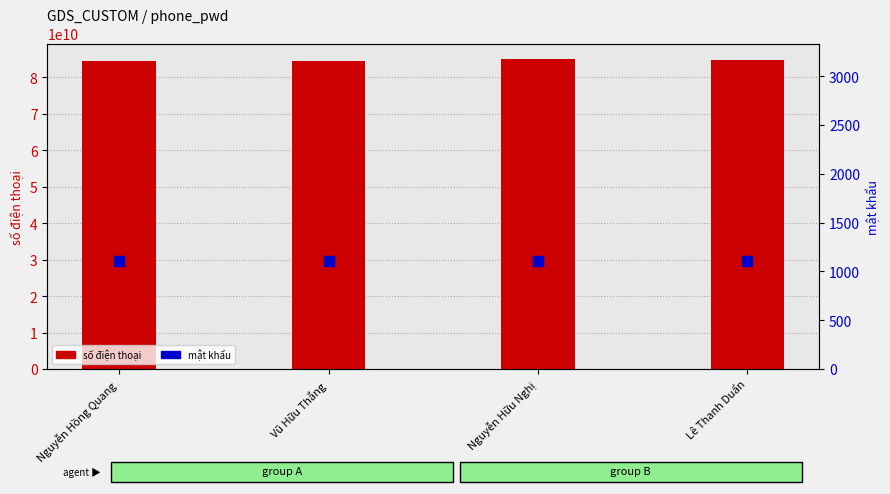

Which series contains the lowest Y value?

mật khẩu